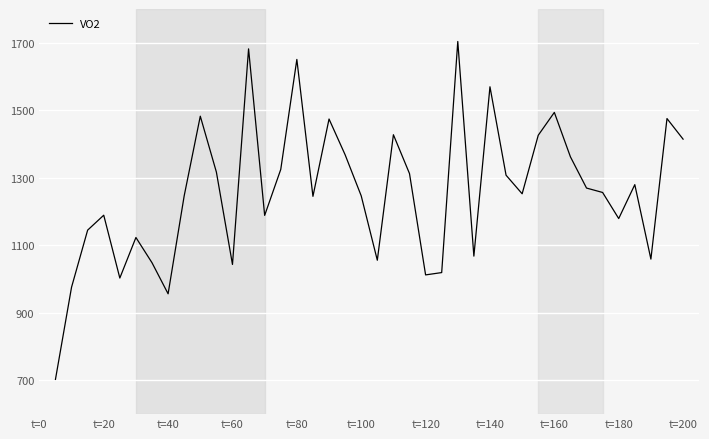

What is the minimum value shown in the chart?

702.9